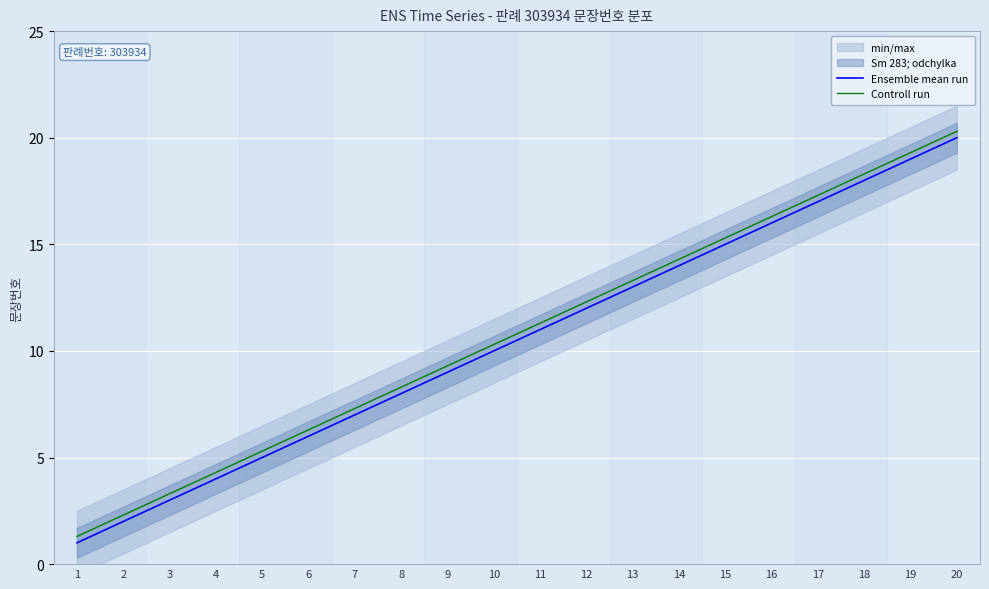

True or false: Ensemble mean run has a value of 2.7 at 2.

False